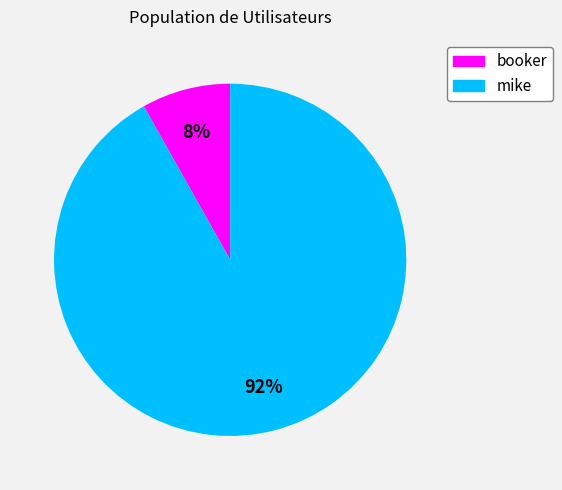

How many segments does this pie chart have?

2